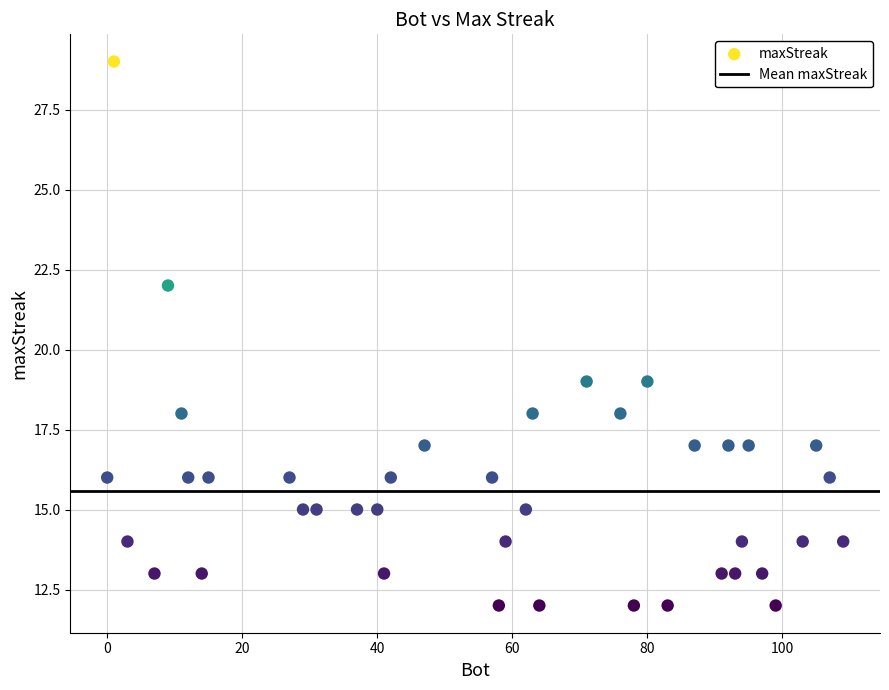

What is the range of X values (max minus min)?

109